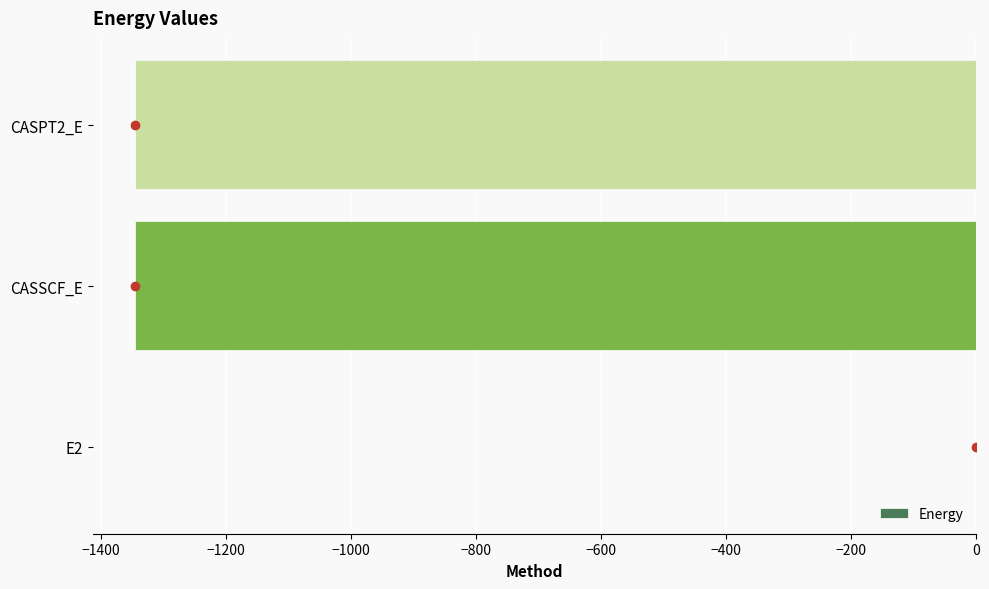

Which category has the highest value across all series?

E2